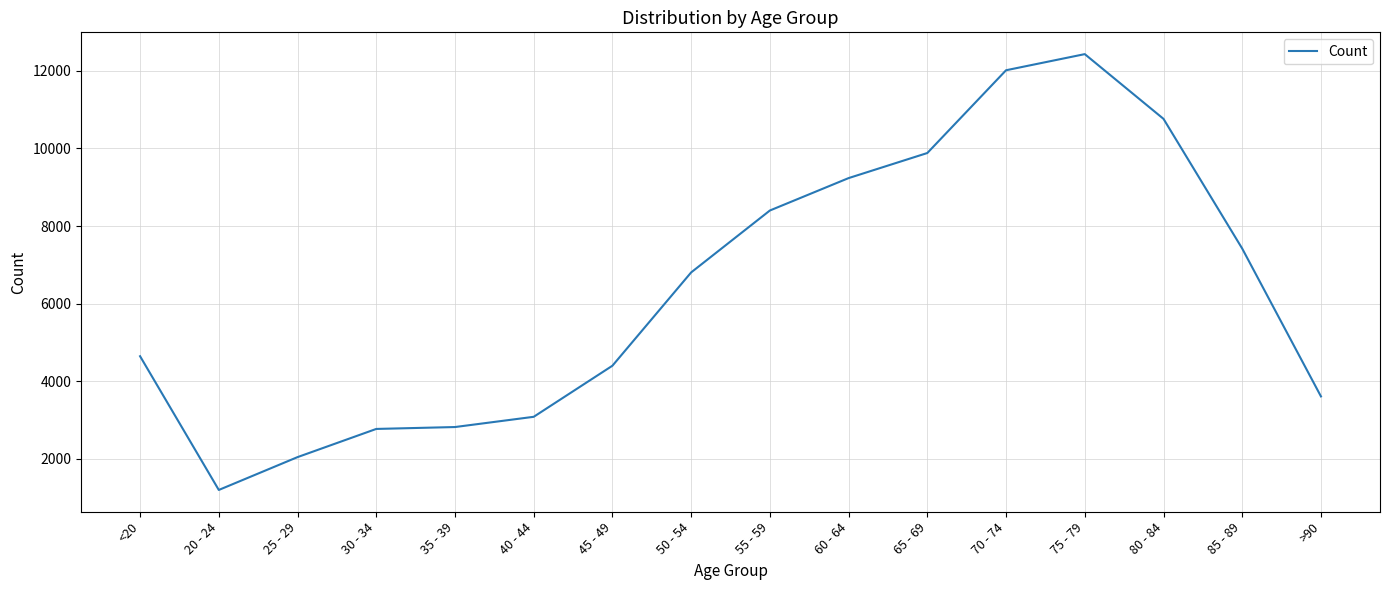

At which category does the chart reach its minimum across all series?

20 - 24